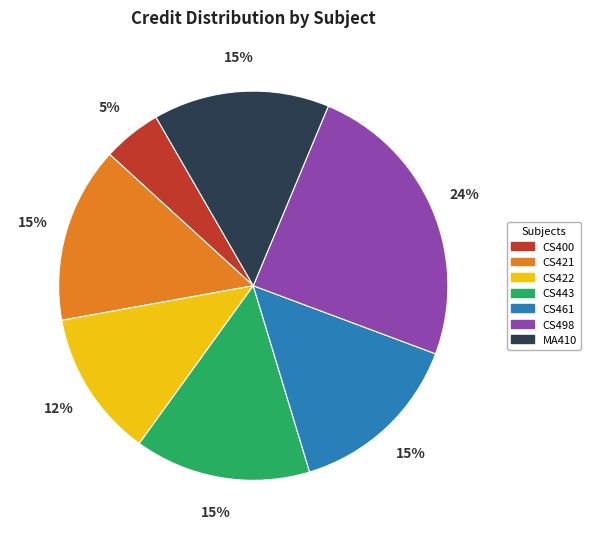

To the nearest percent, what is the average slice percentage?

14%